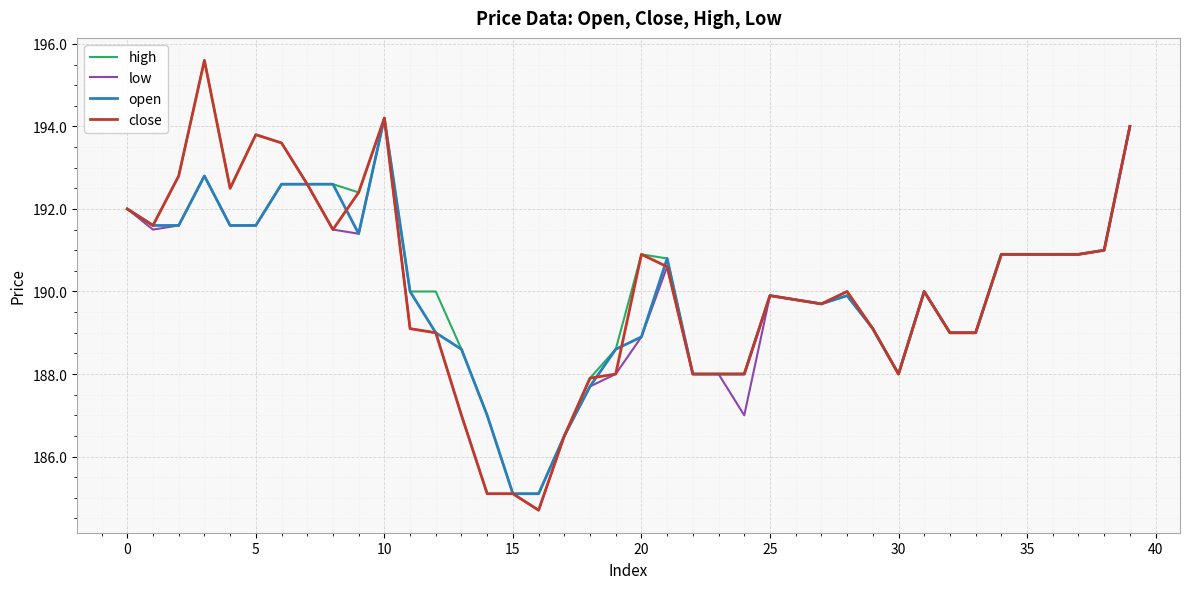

What is the minimum value for low?

184.7